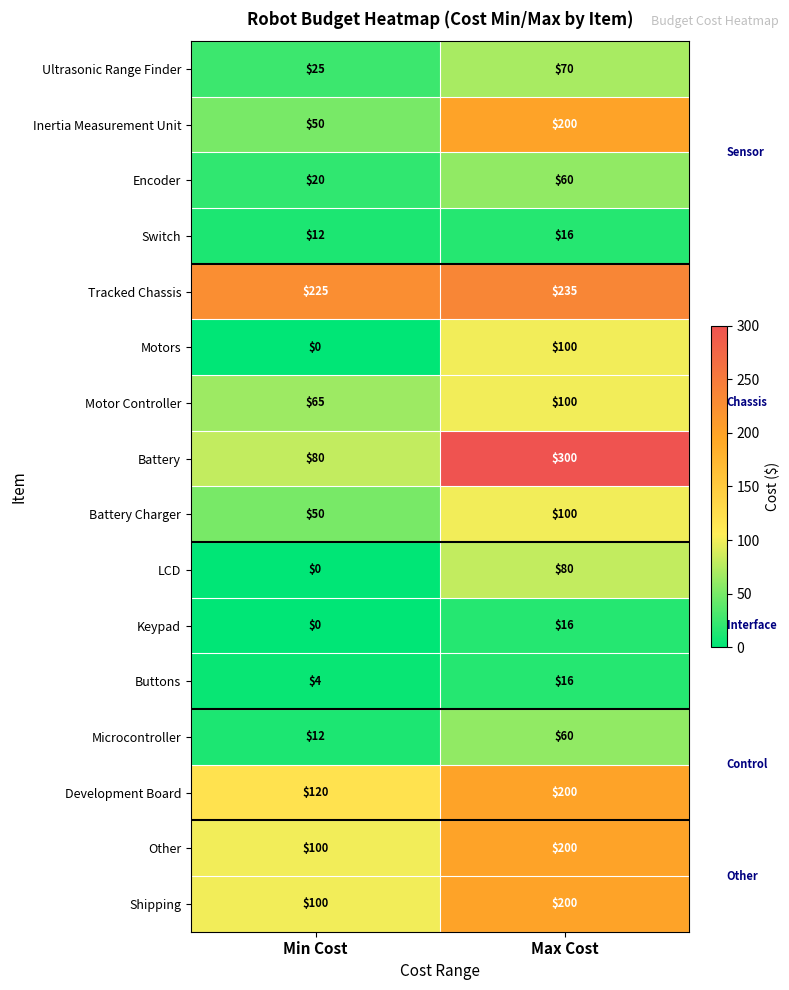

Rank the categories by Battery value from lowest to highest.

Min Cost, Max Cost